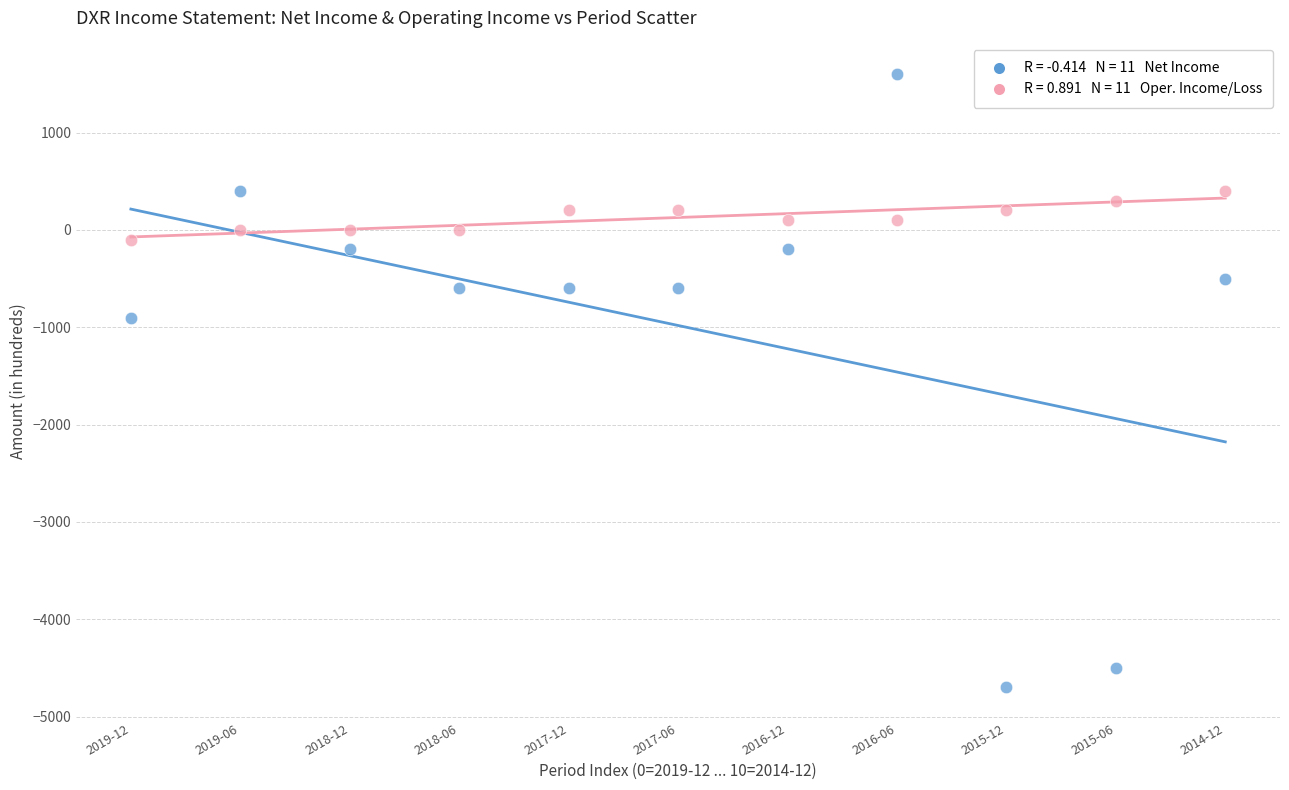

Across all data points, what is the range of Y values (max minus min)?

6300